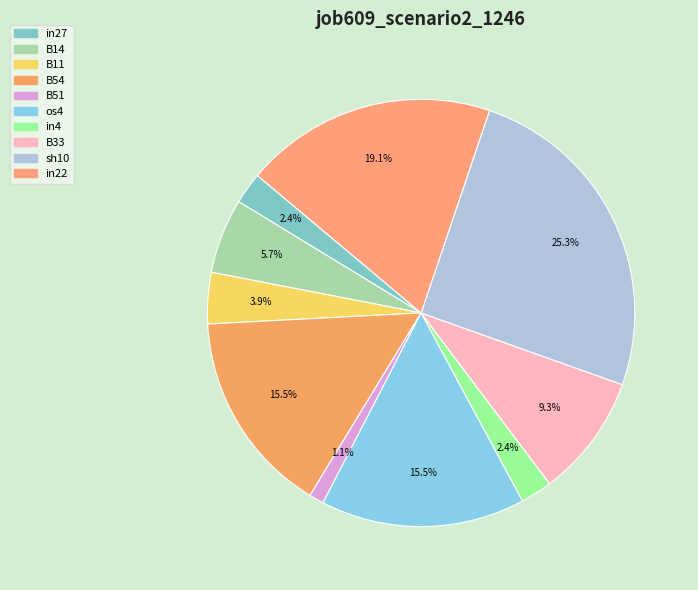

How many slices are in this pie chart?

10